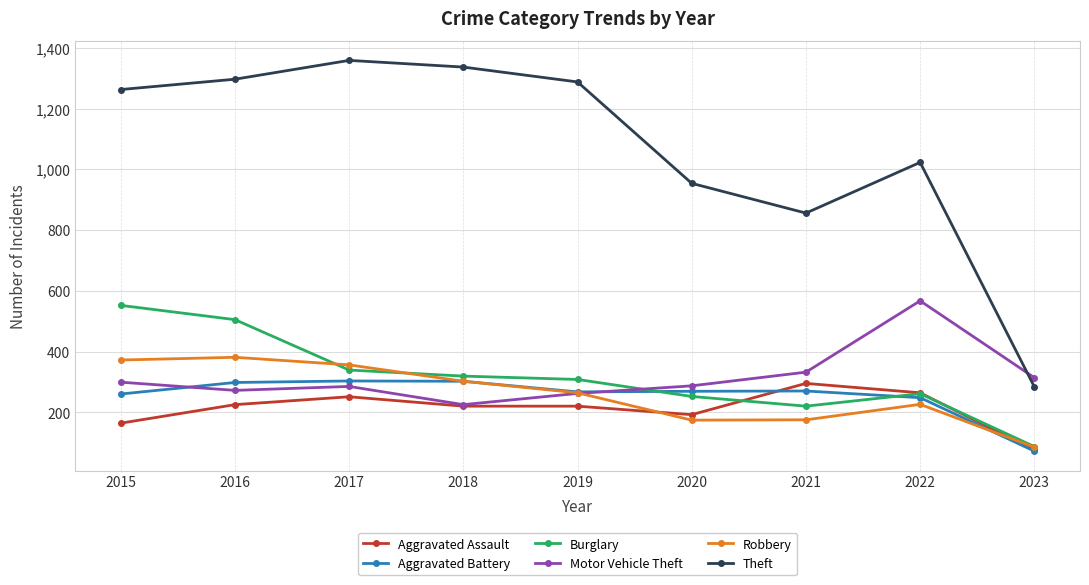

True or false: Aggravated Assault has more than 0 points higher than both neighbors.

True